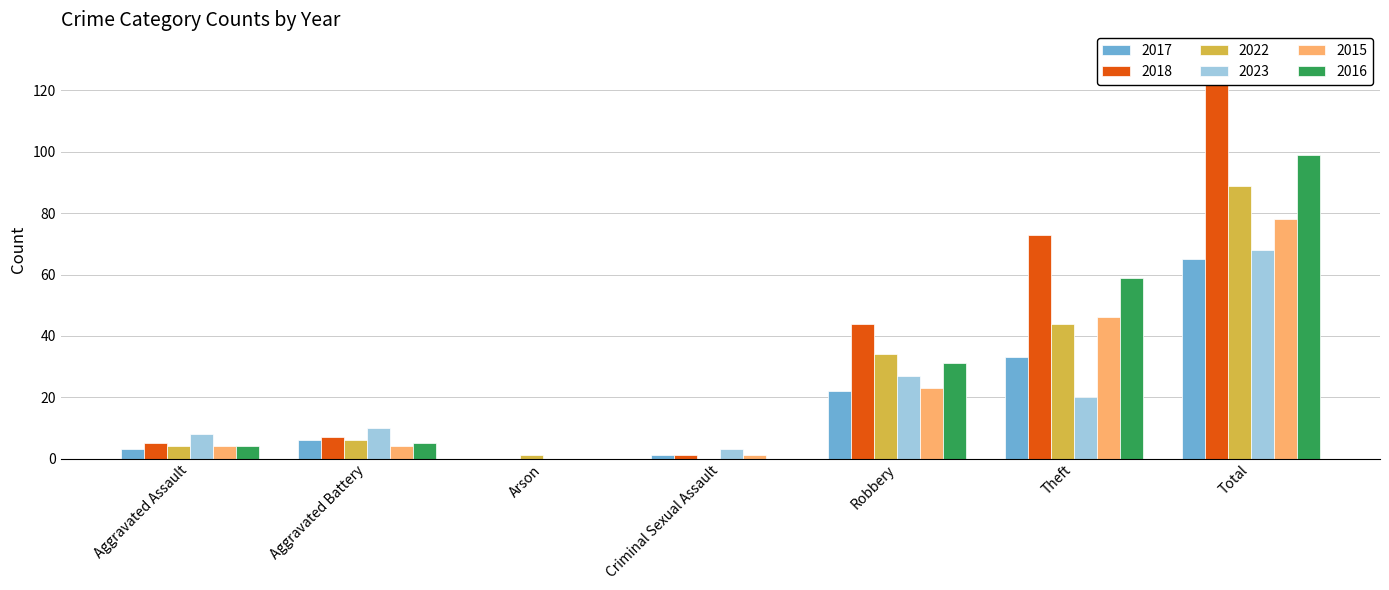

At Theft, list the series in order from largest to smallest.

2018, 2016, 2015, 2022, 2017, 2023